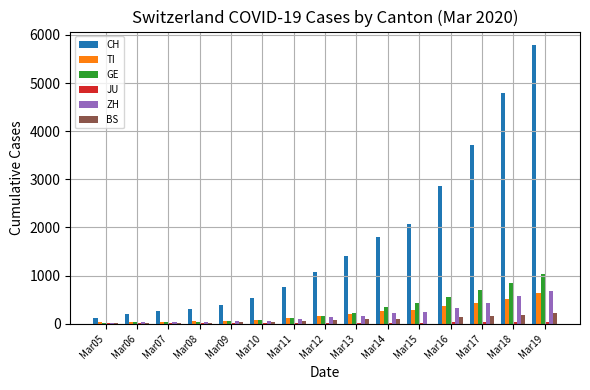

Which series changed the most between Mar15 and Mar17?

CH